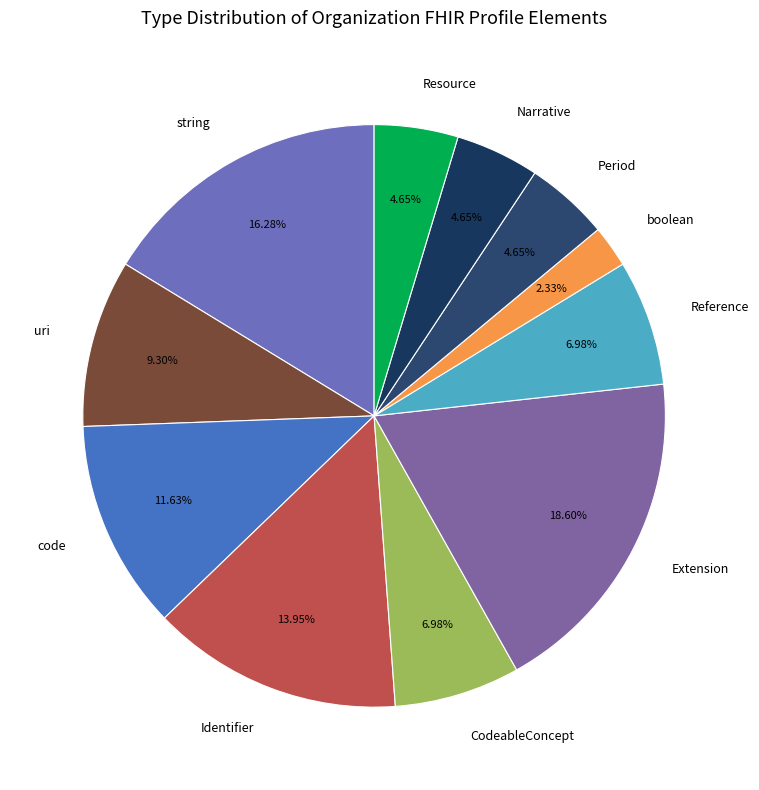

Does any single category account for the majority?

No